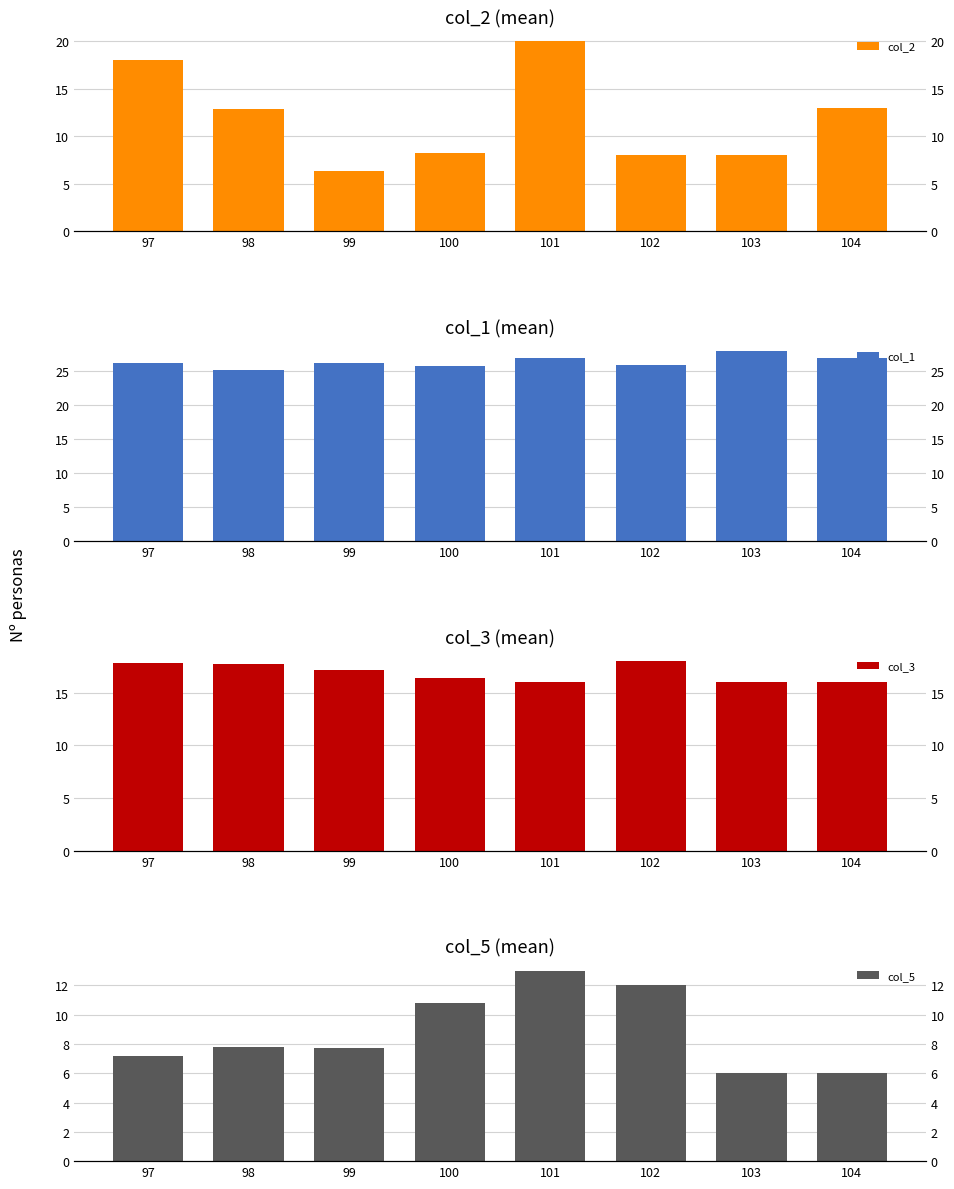

What is the value of the col_3 bar at the 8th from the left?

16.0